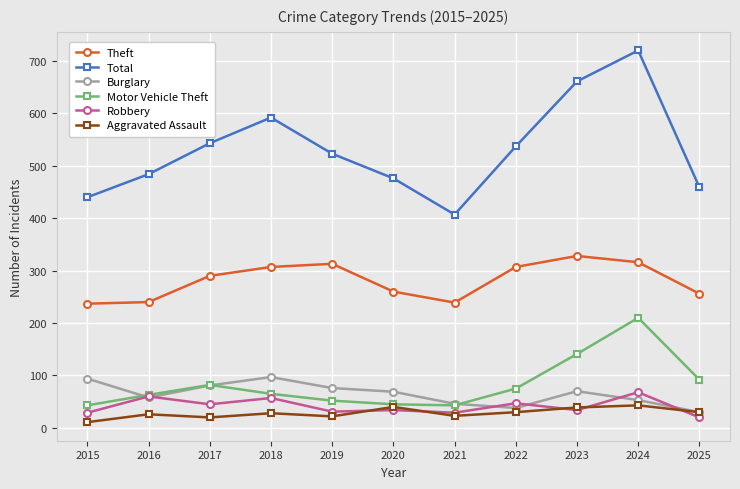

True or false: Burglary and Total cross at least once.

False